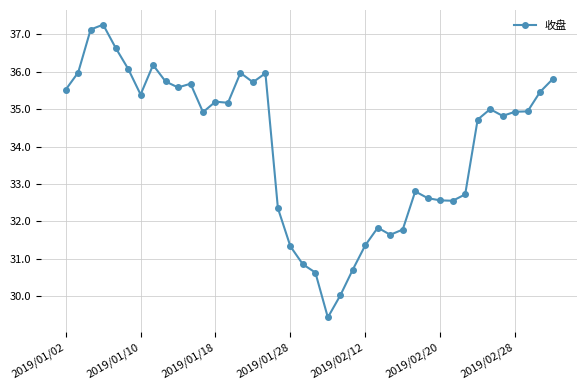

What is the maximum value shown in the chart?

37.3